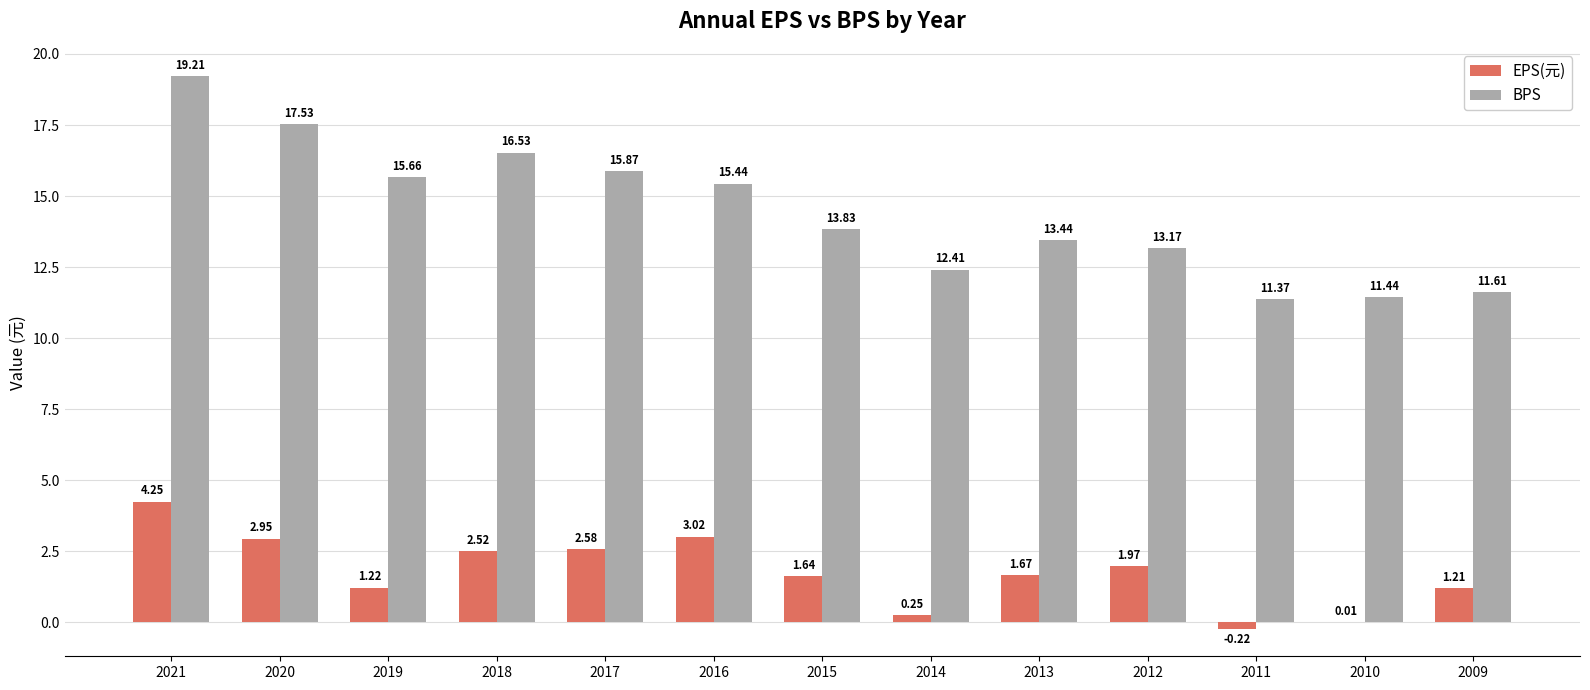

What is the greatest value displayed?

19.2